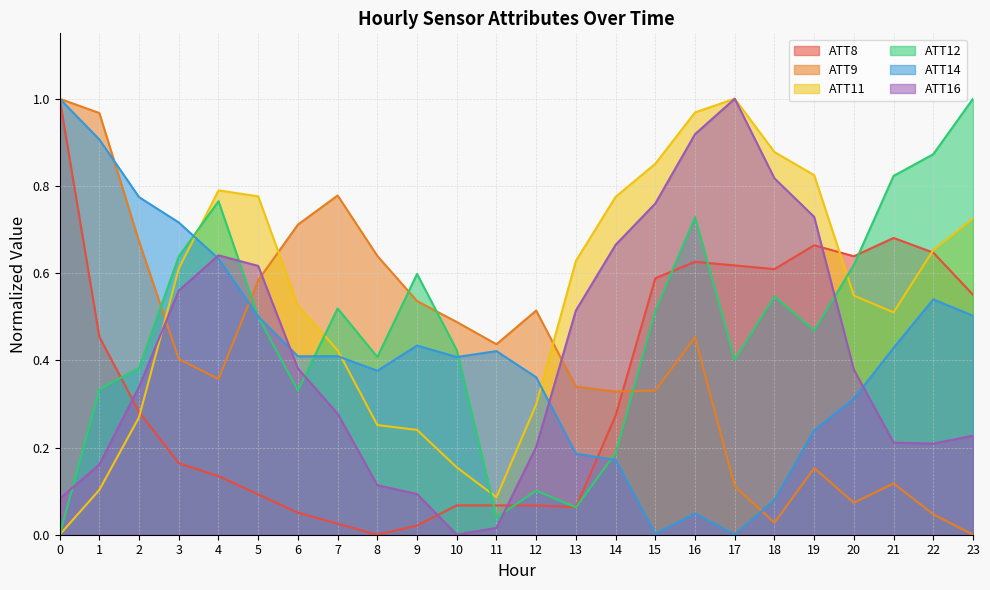

At which category does ATT12 reach its first local peak?

4